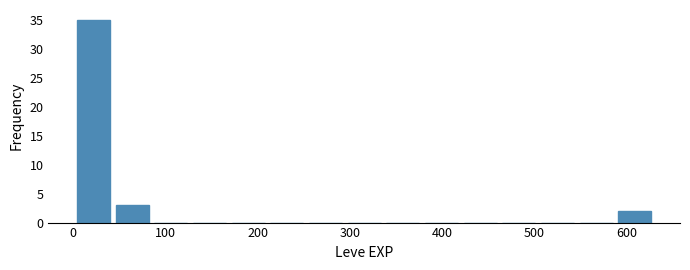

Which range on the x-axis has the tallest bar?

0 to 40